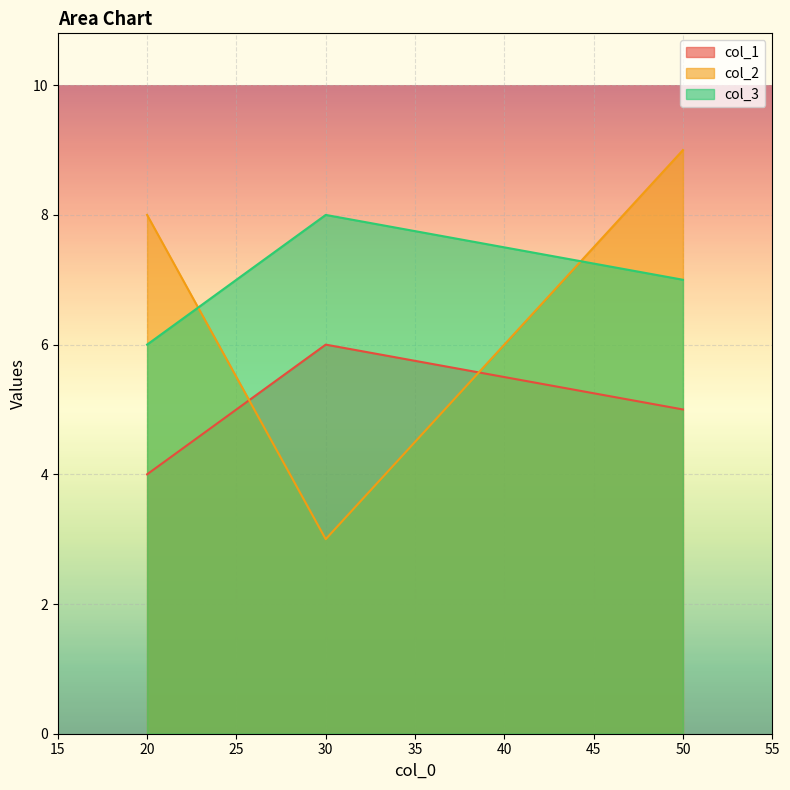

Does the chart display data point markers on the line(s)?

No